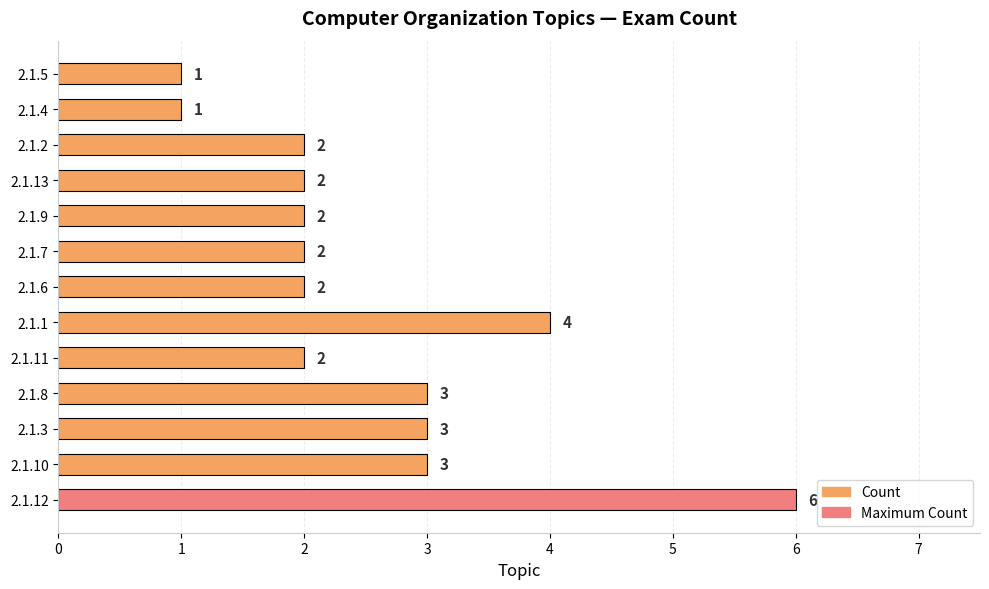

What value does the data have at 2.1.10?

3